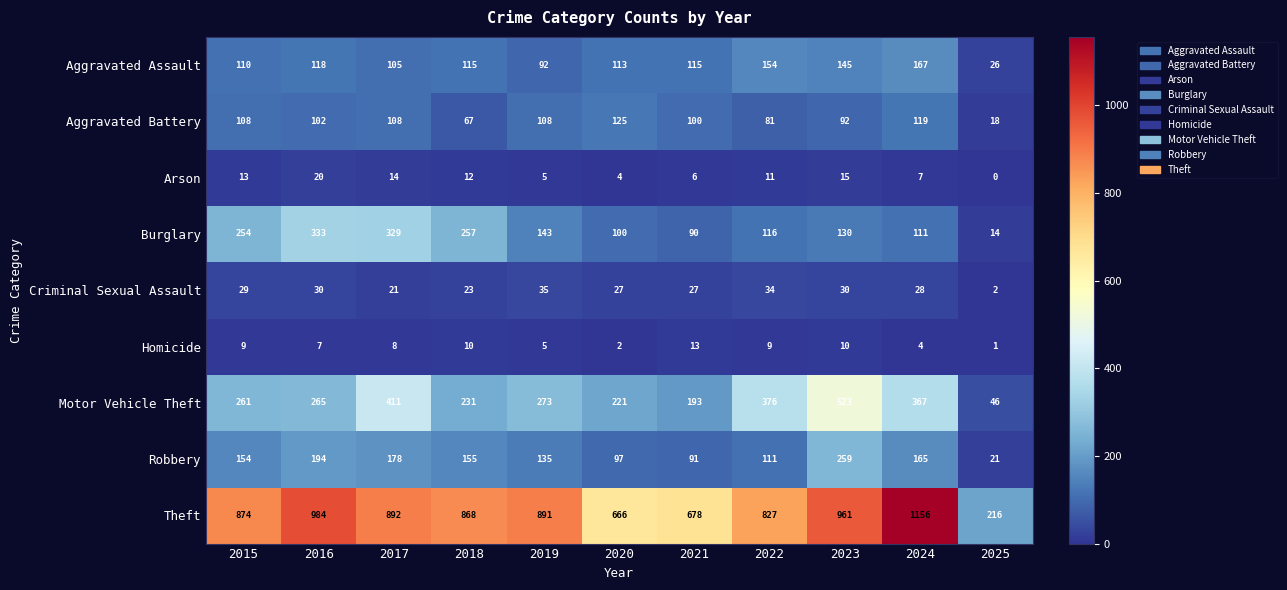

Which category has the lowest value in the Aggravated Assault series?

2025